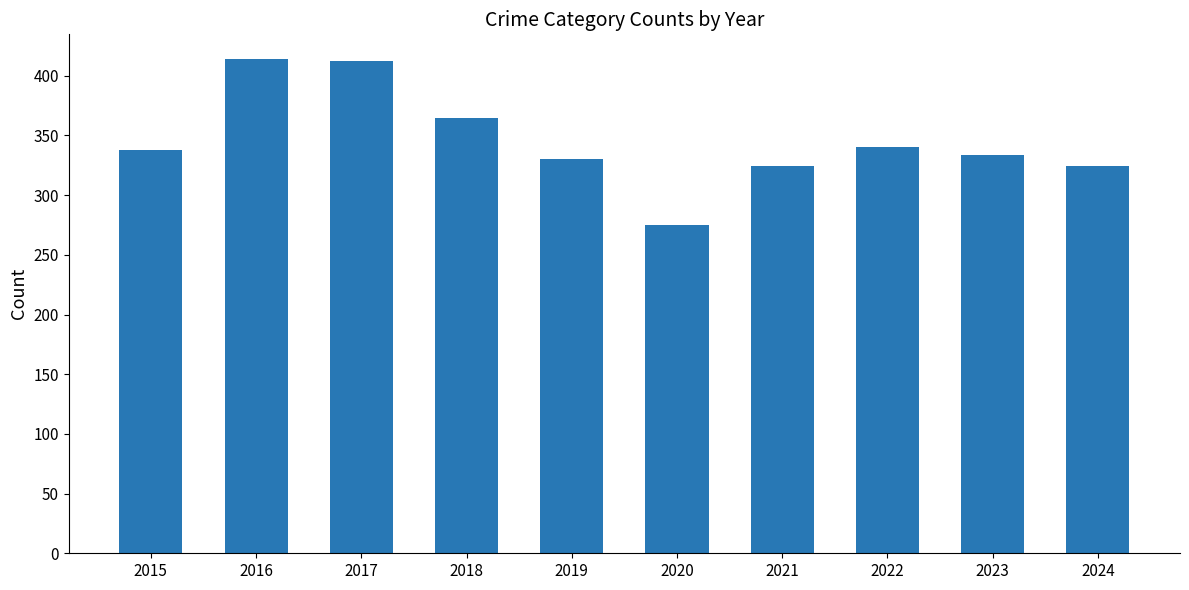

What is the value of the 6th bar from the left?

275